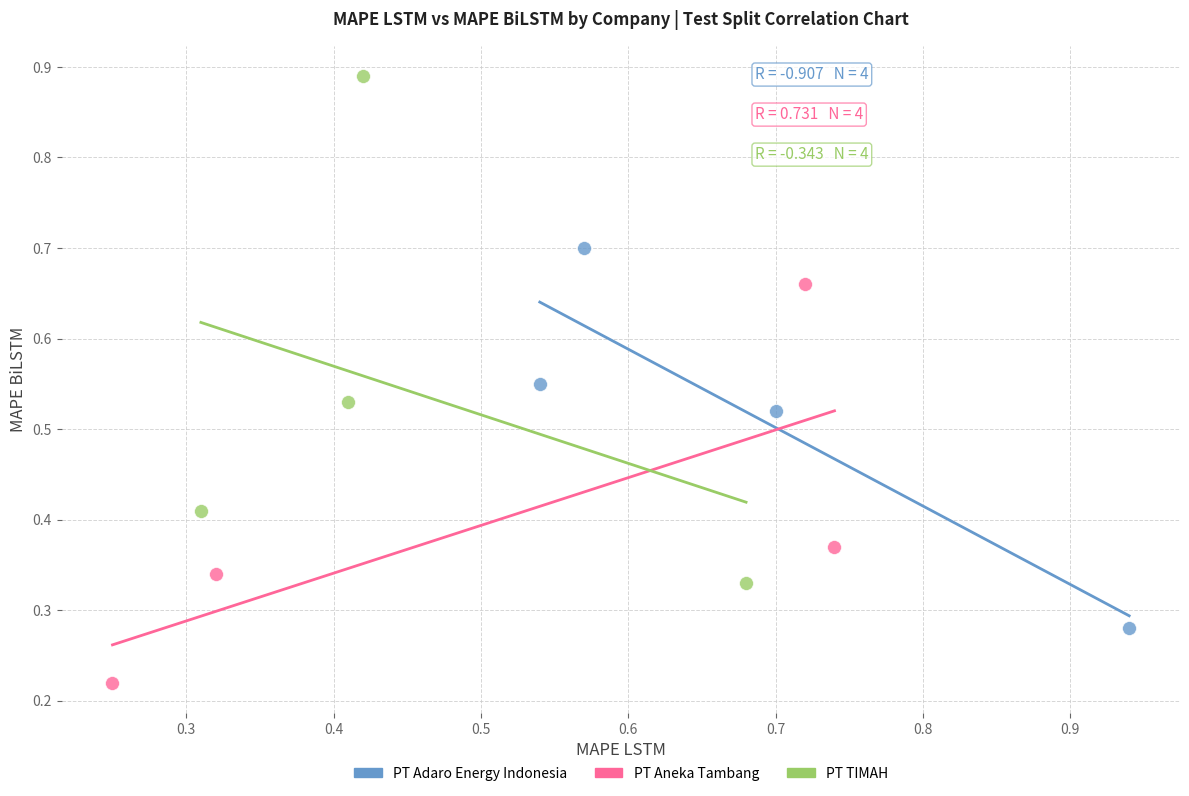

Which series has the widest spread of Y values?

PT TIMAH